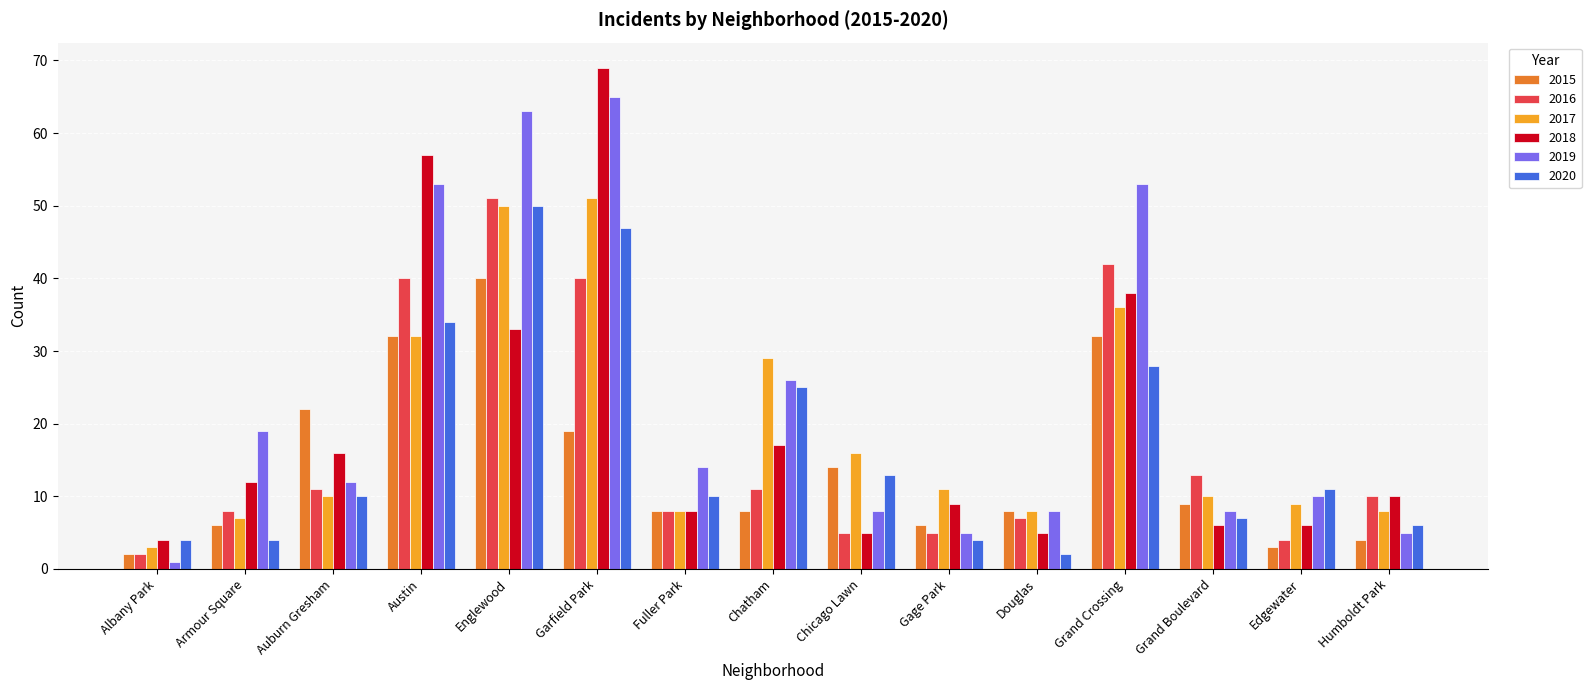

How many distinct data groups are displayed?

6